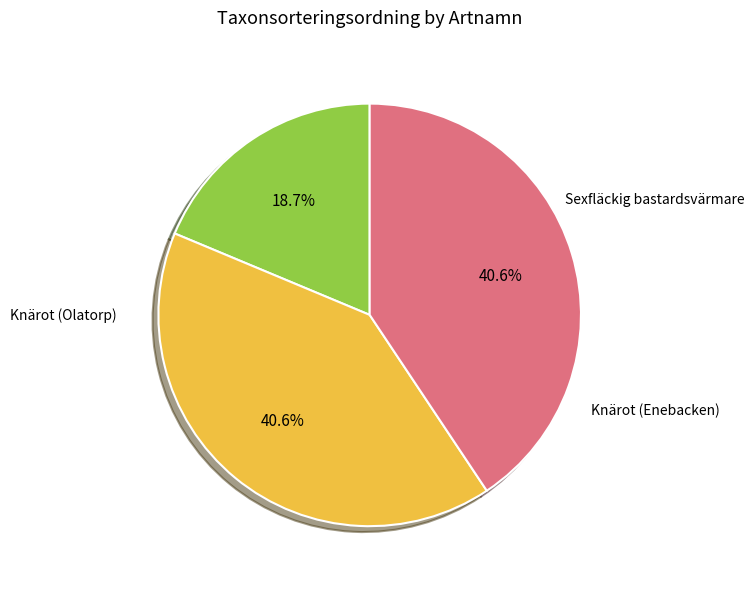

Count the number of slices in the pie.

3